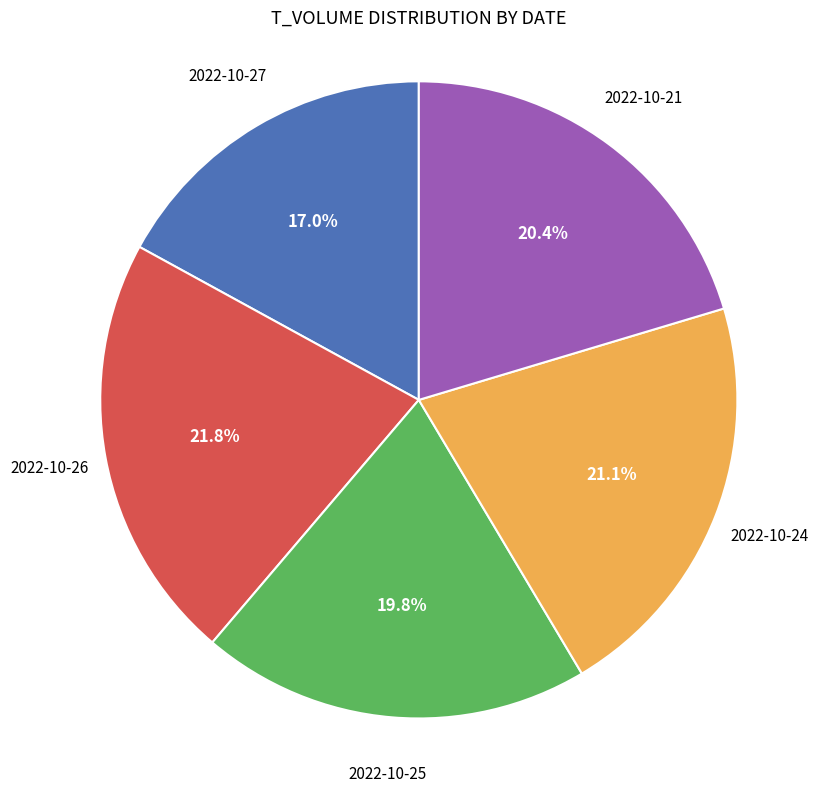

Is there any slice that represents more than half of the pie?

No